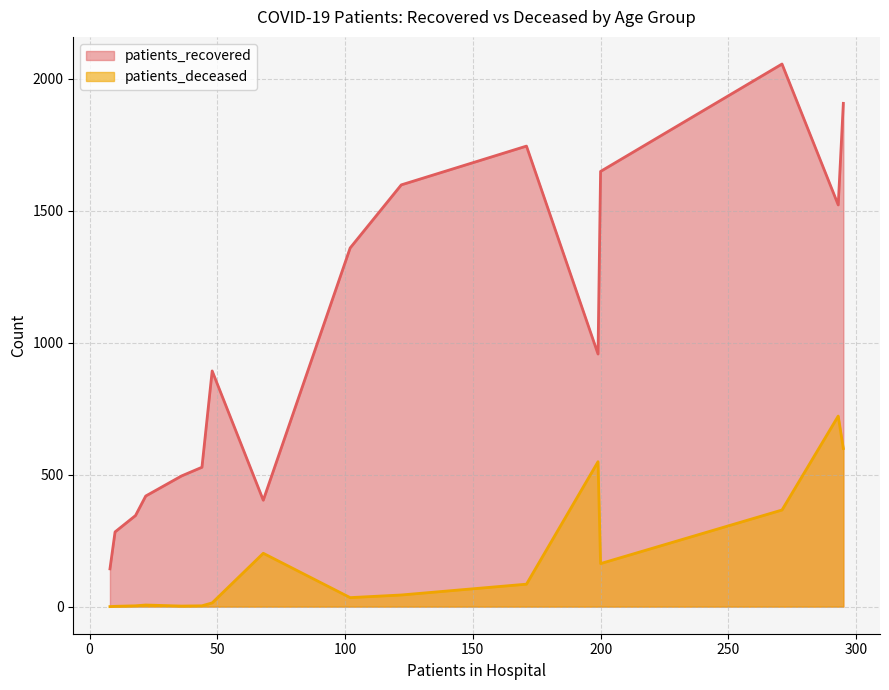

What is the minimum value for patients_recovered?

143